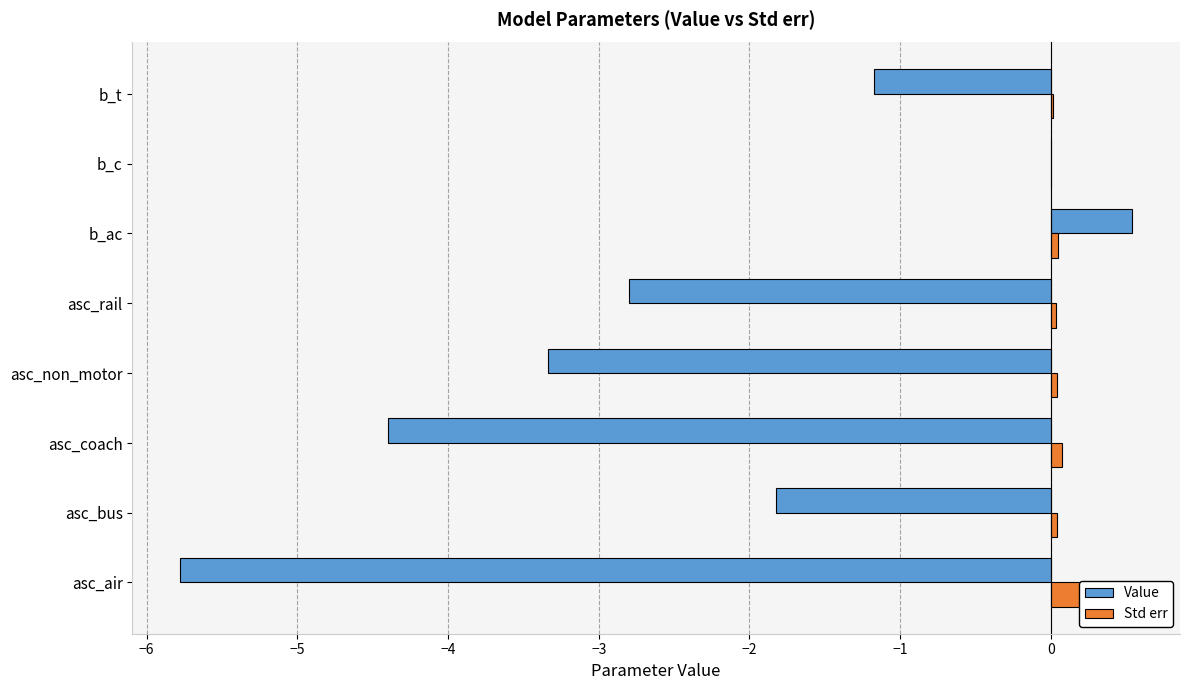

At how many categories does at least one series exceed 0?

8